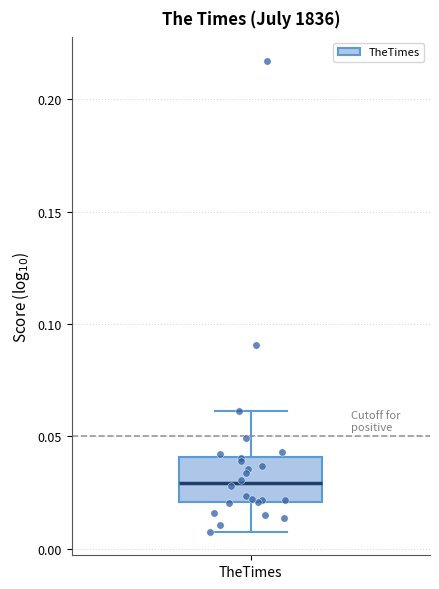

Read this box plot against the y-axis: the position of the median line, the range covered by the box, and the ends of both whiskers. The values are not printed on the chart, so give them approximately, as read against the axis.

median 0.03, box 0.02 to 0.04, whiskers 0.01 to 0.06